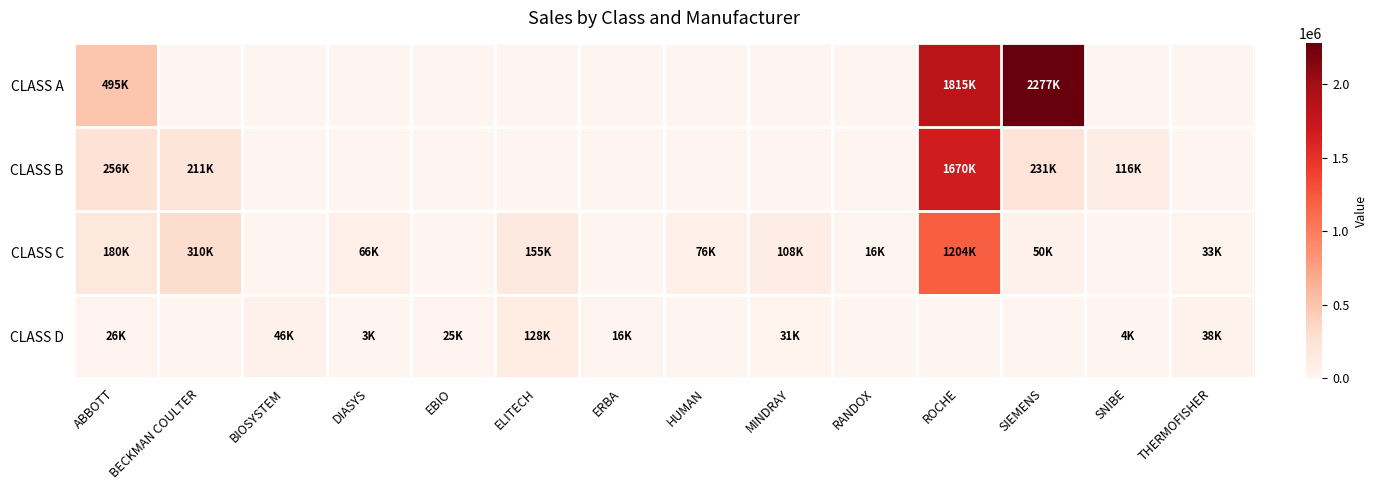

Which has a higher value, ROCHE or ABBOTT?

ROCHE